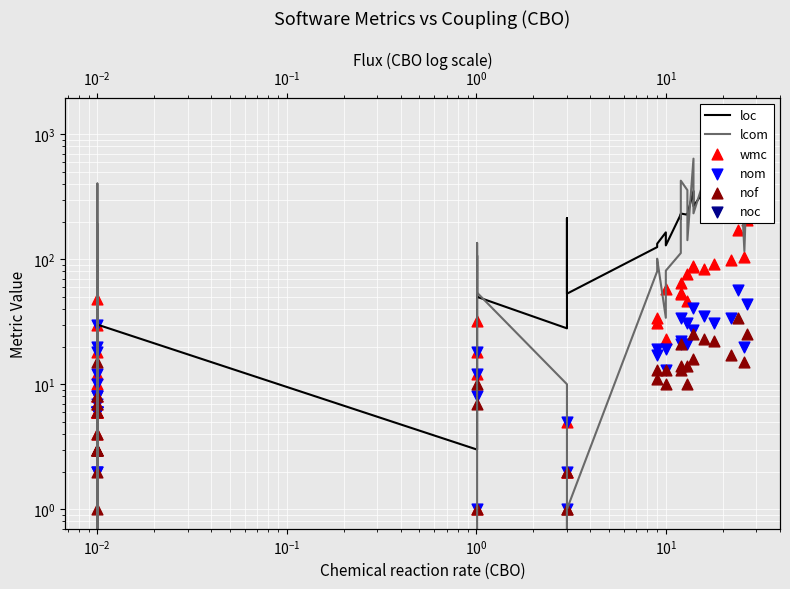

Which series has the largest total across all categories?

loc